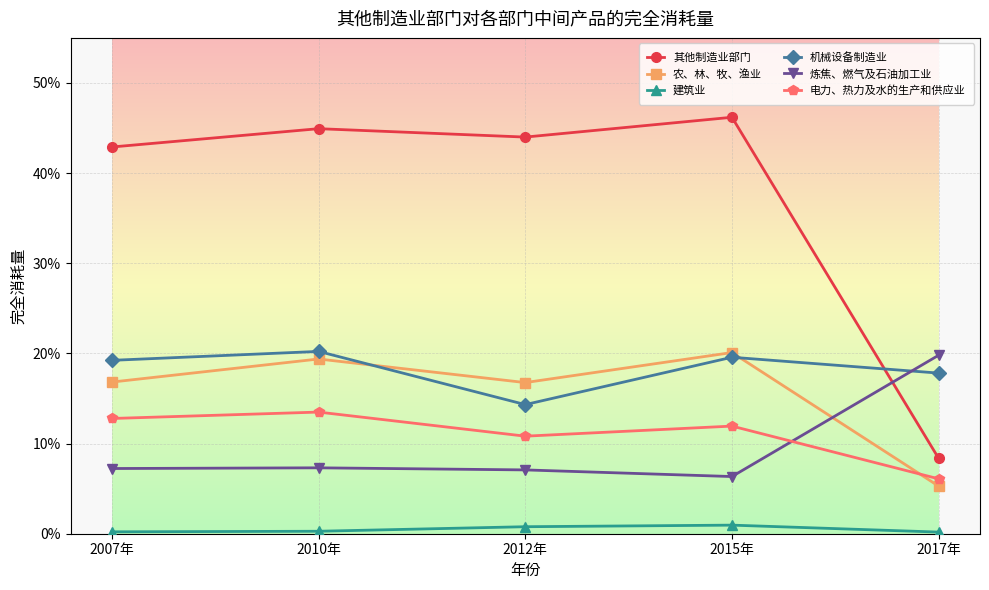

What are all the series names shown in the legend?

其他制造业部门, 农、林、牧、渔业, 建筑业, 机械设备制造业, 炼焦、燃气及石油加工业, 电力、热力及水的生产和供应业